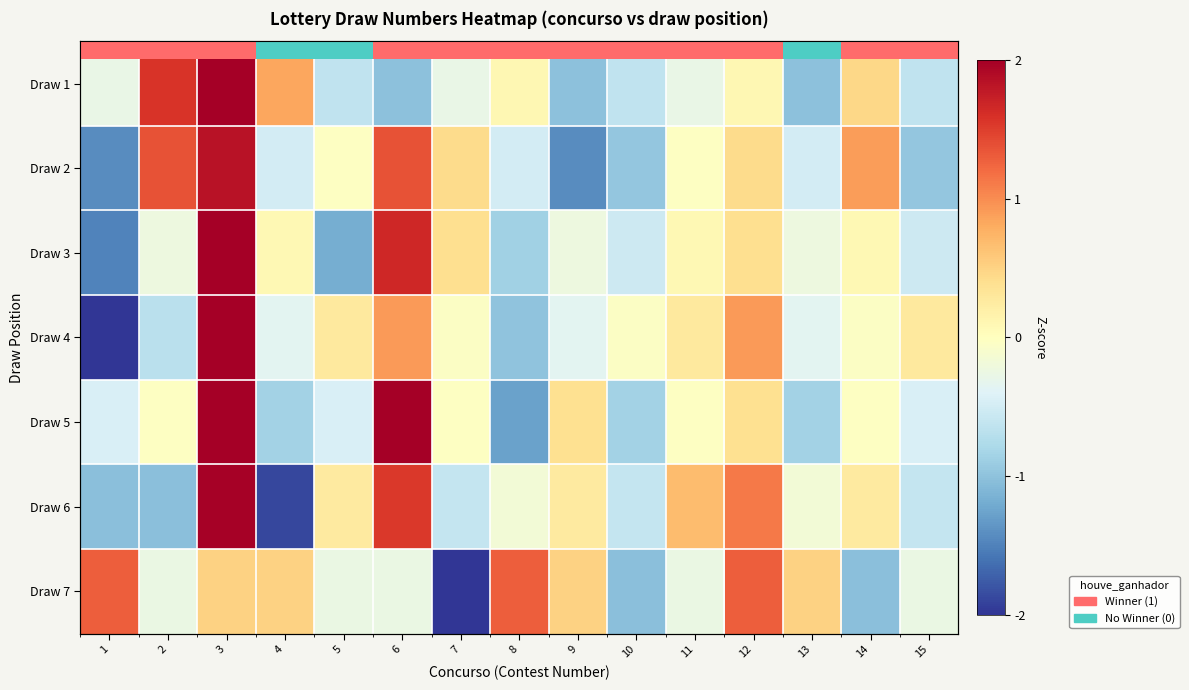

Which category has the lowest value in the Draw 2 series?

1